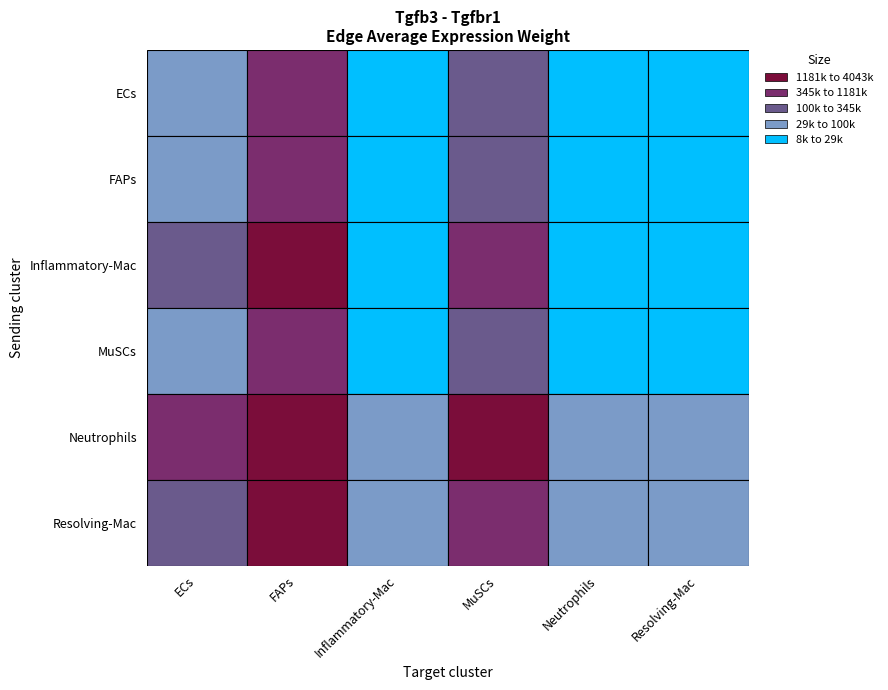

What is the smallest value displayed?

8597.3